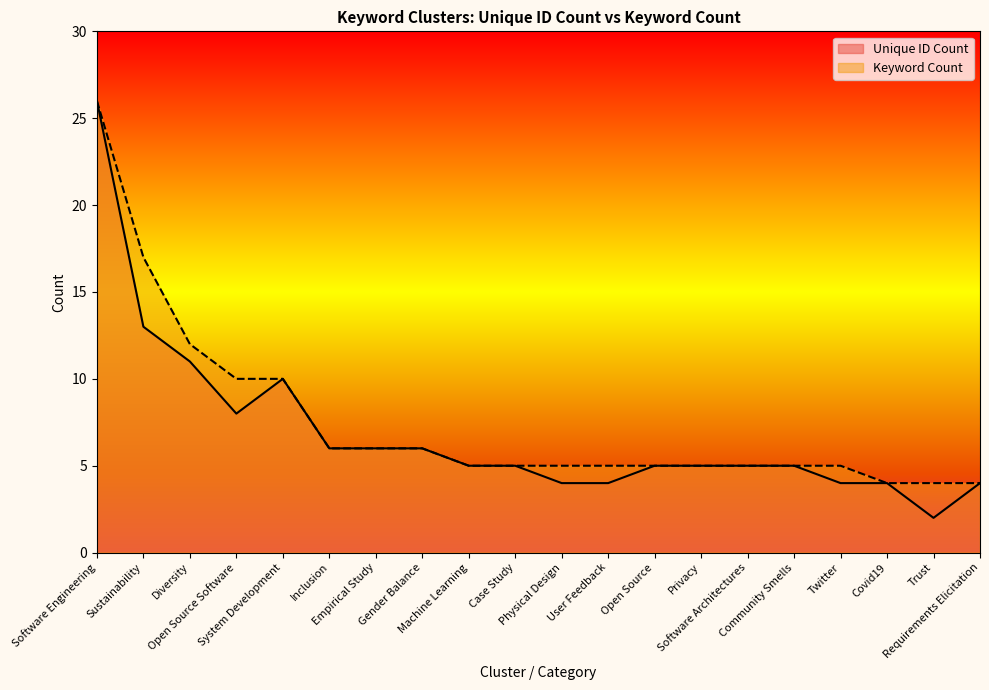

Which series has the largest total across all categories?

Keyword Count